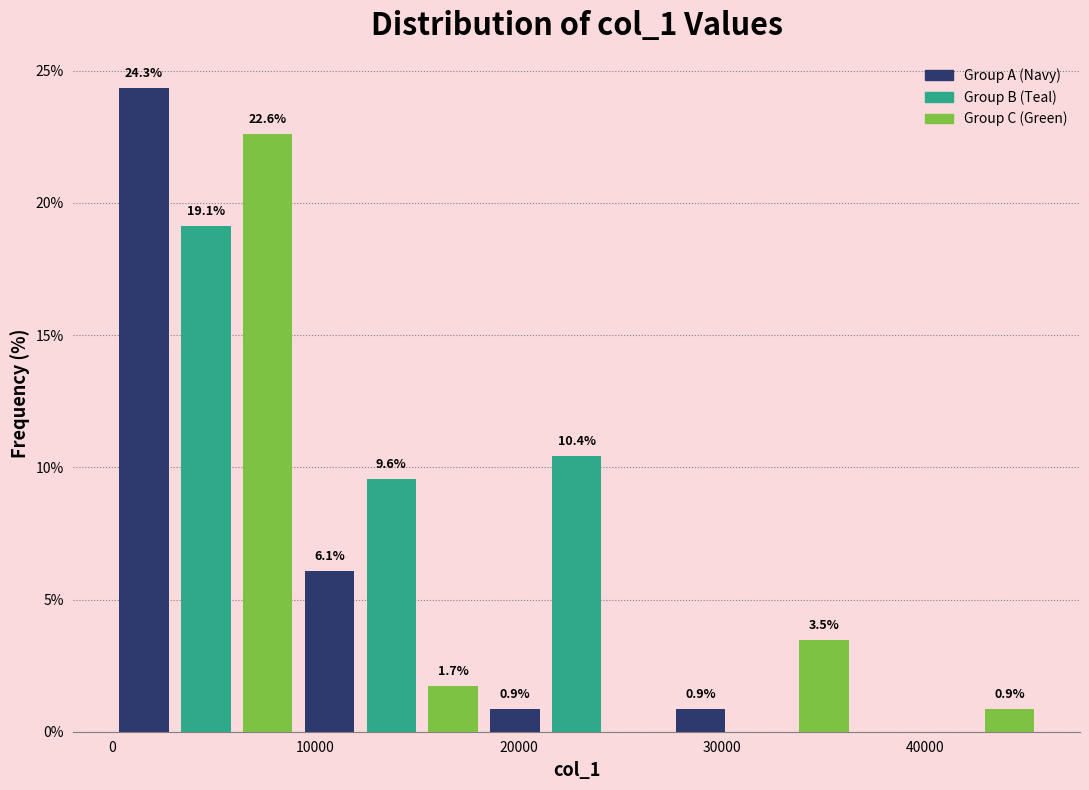

Read against the x-axis, roughly where is the centre of the tallest bar?

2000